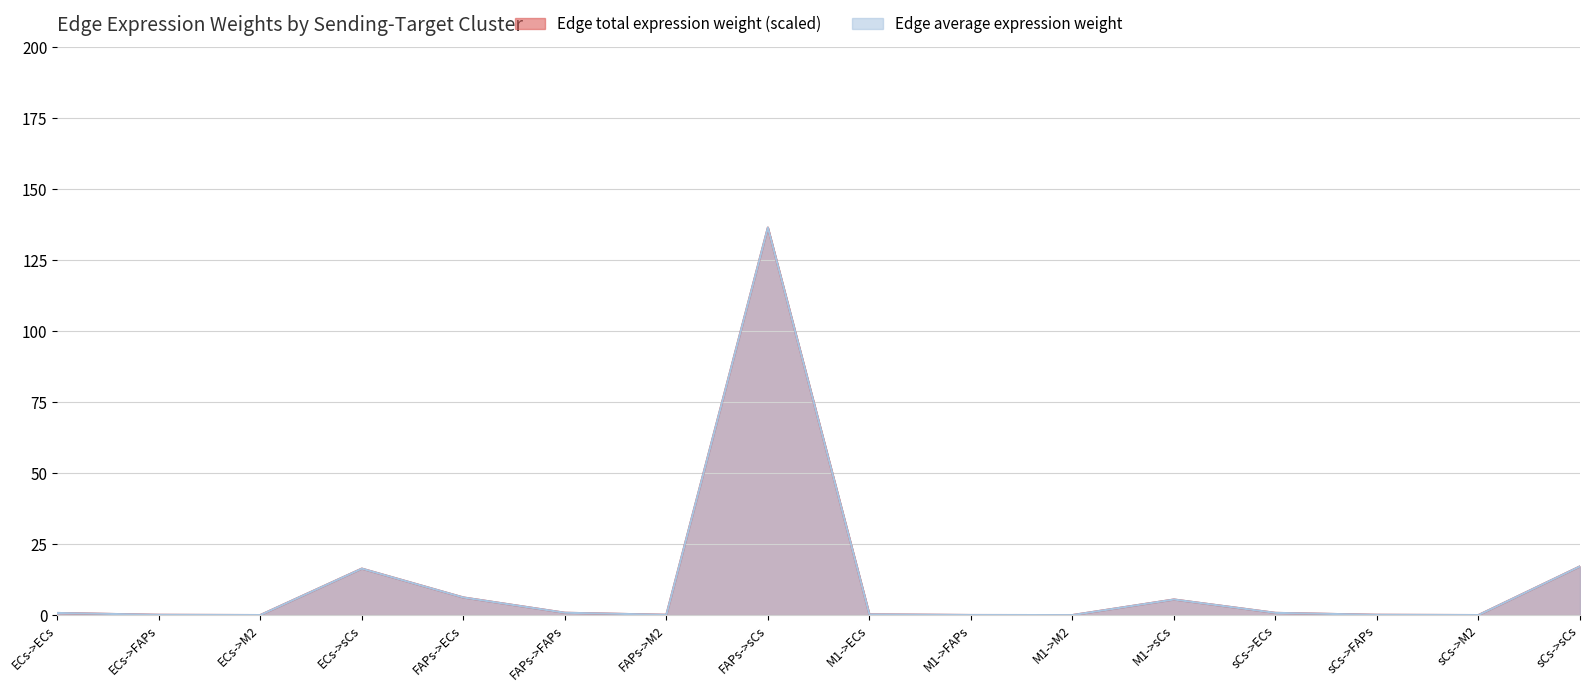

In Edge average expression weight, how many points are lower than both neighbors (excluding endpoints)?

4